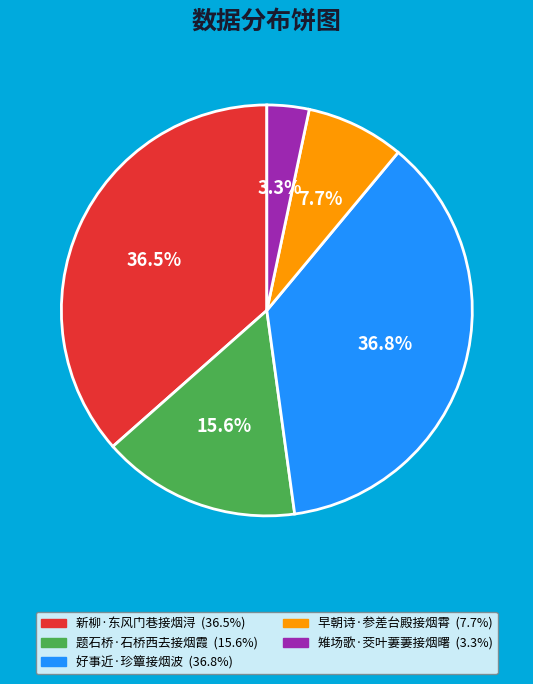

Combined, what portion of the pie is 好事近·珍簟接烟波 and 早朝诗·参差台殿接烟霄?

44.5%